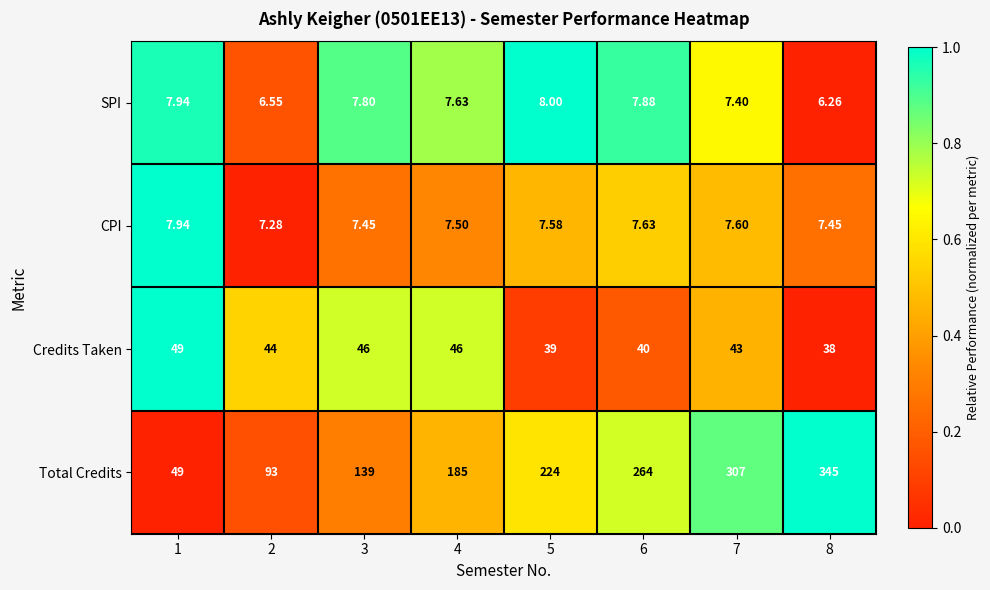

Count the number of data series in this chart.

4